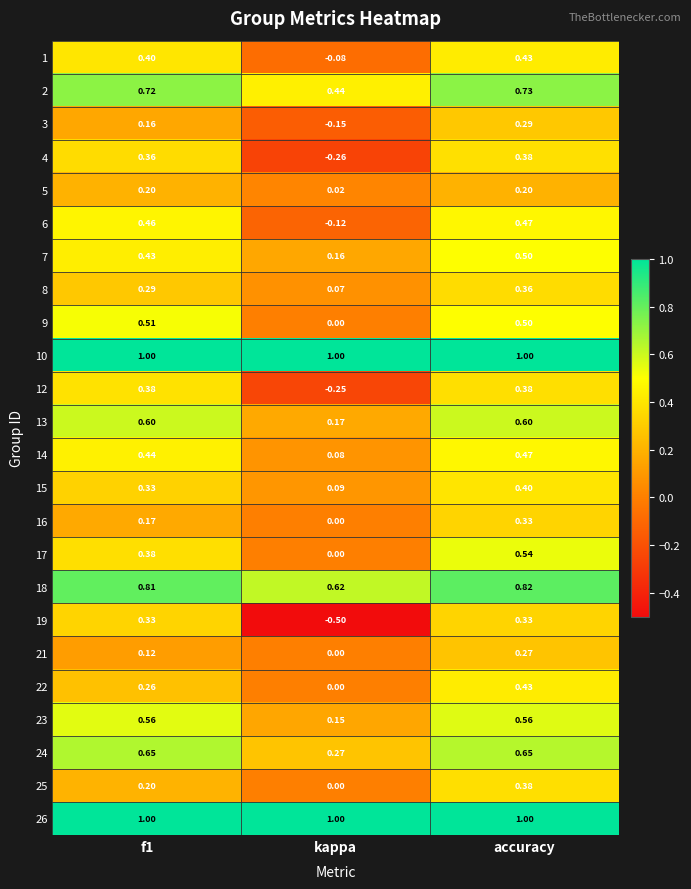

Where is 1 nearest to the value 0?

kappa